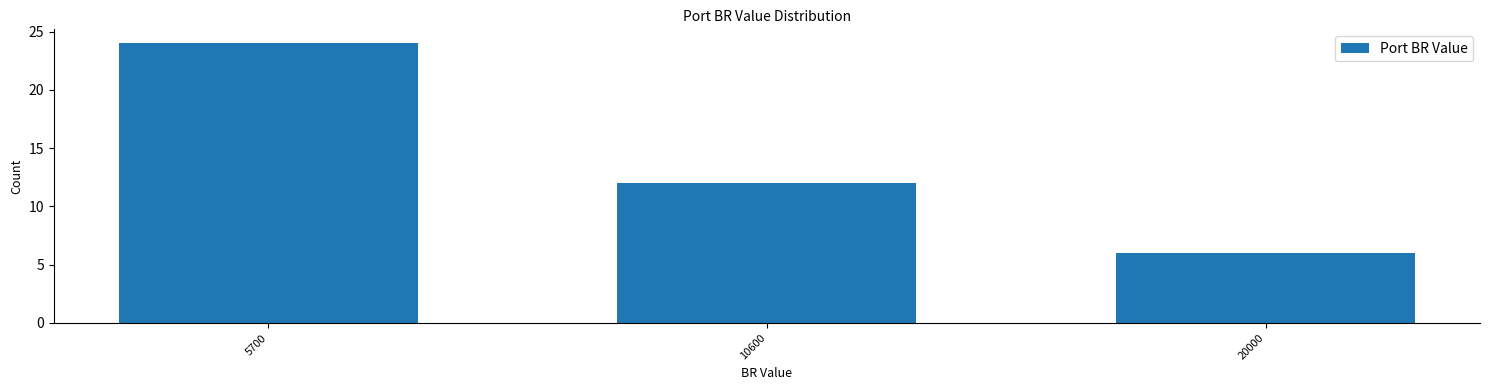

Reading left to right, list all the values displayed in this chart.

24	12	6